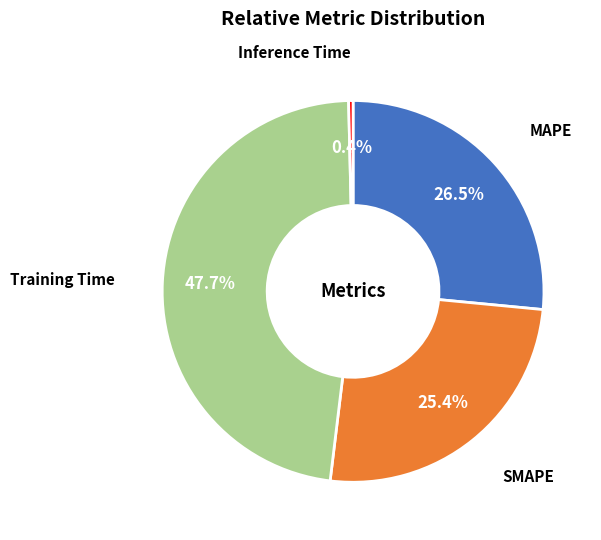

Which slice is the largest?

Training Time